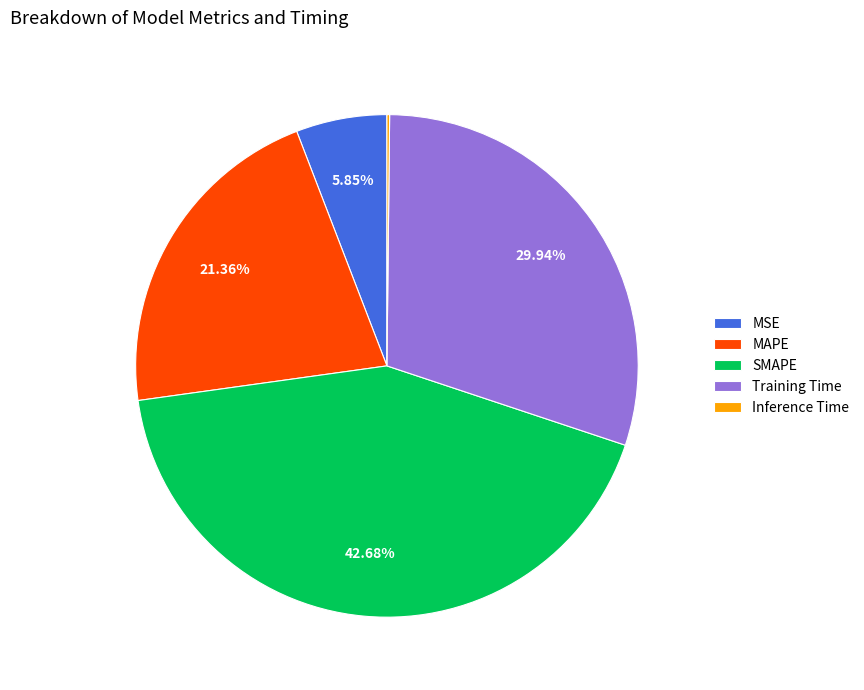

Do MAPE and Training Time together represent more than half of the pie?

Yes